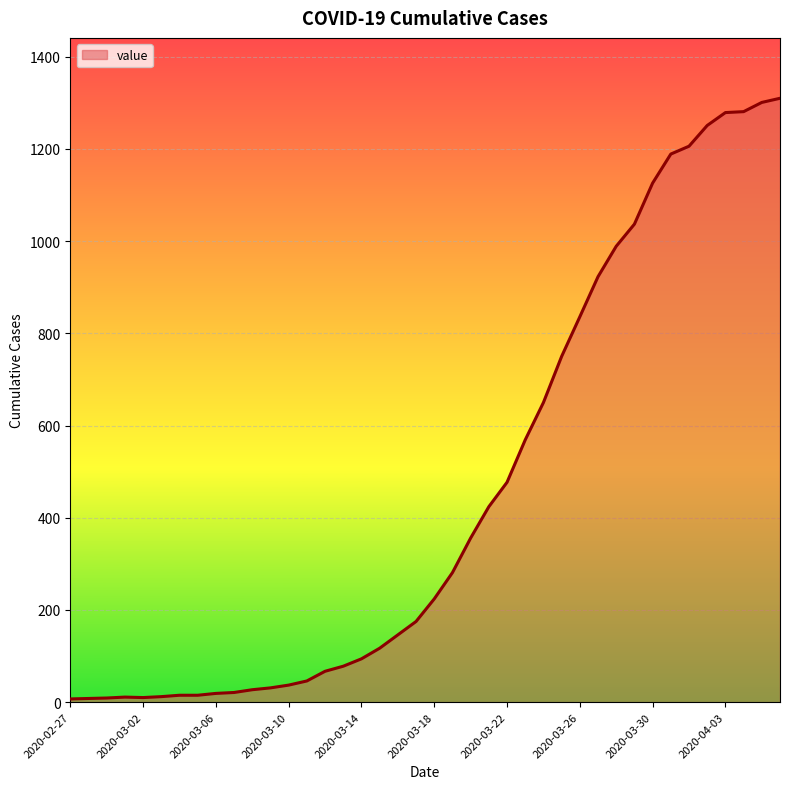

What is the greatest value displayed?

1310